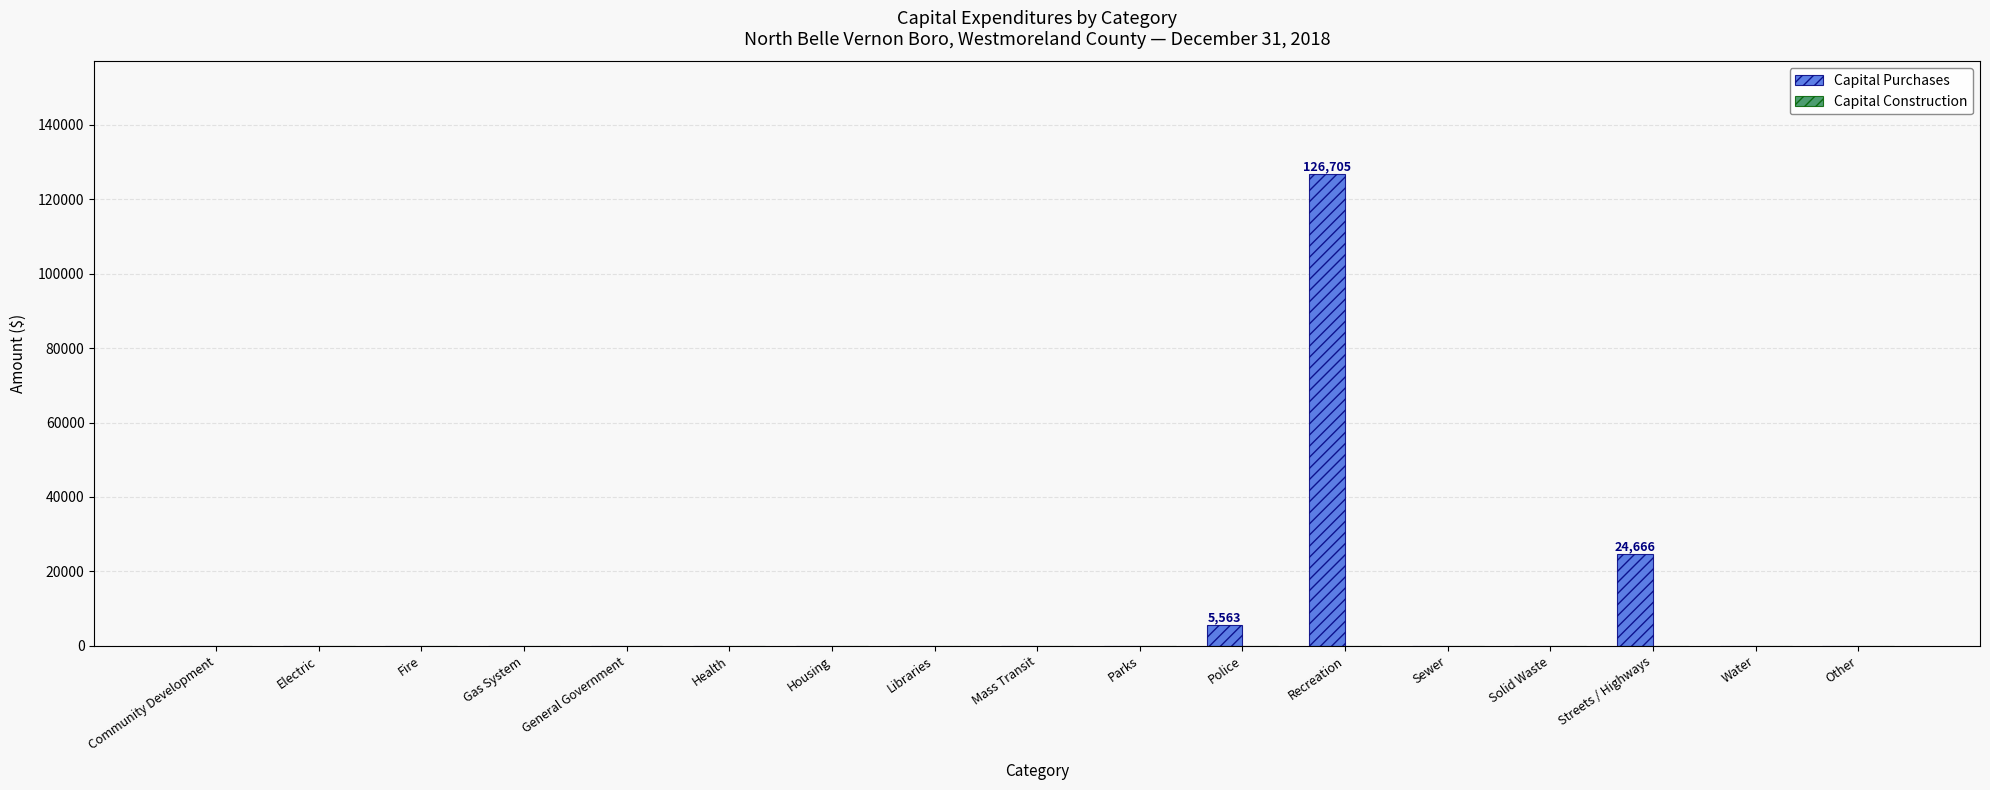

Where is the data nearest to the value 63352?

Streets / Highways